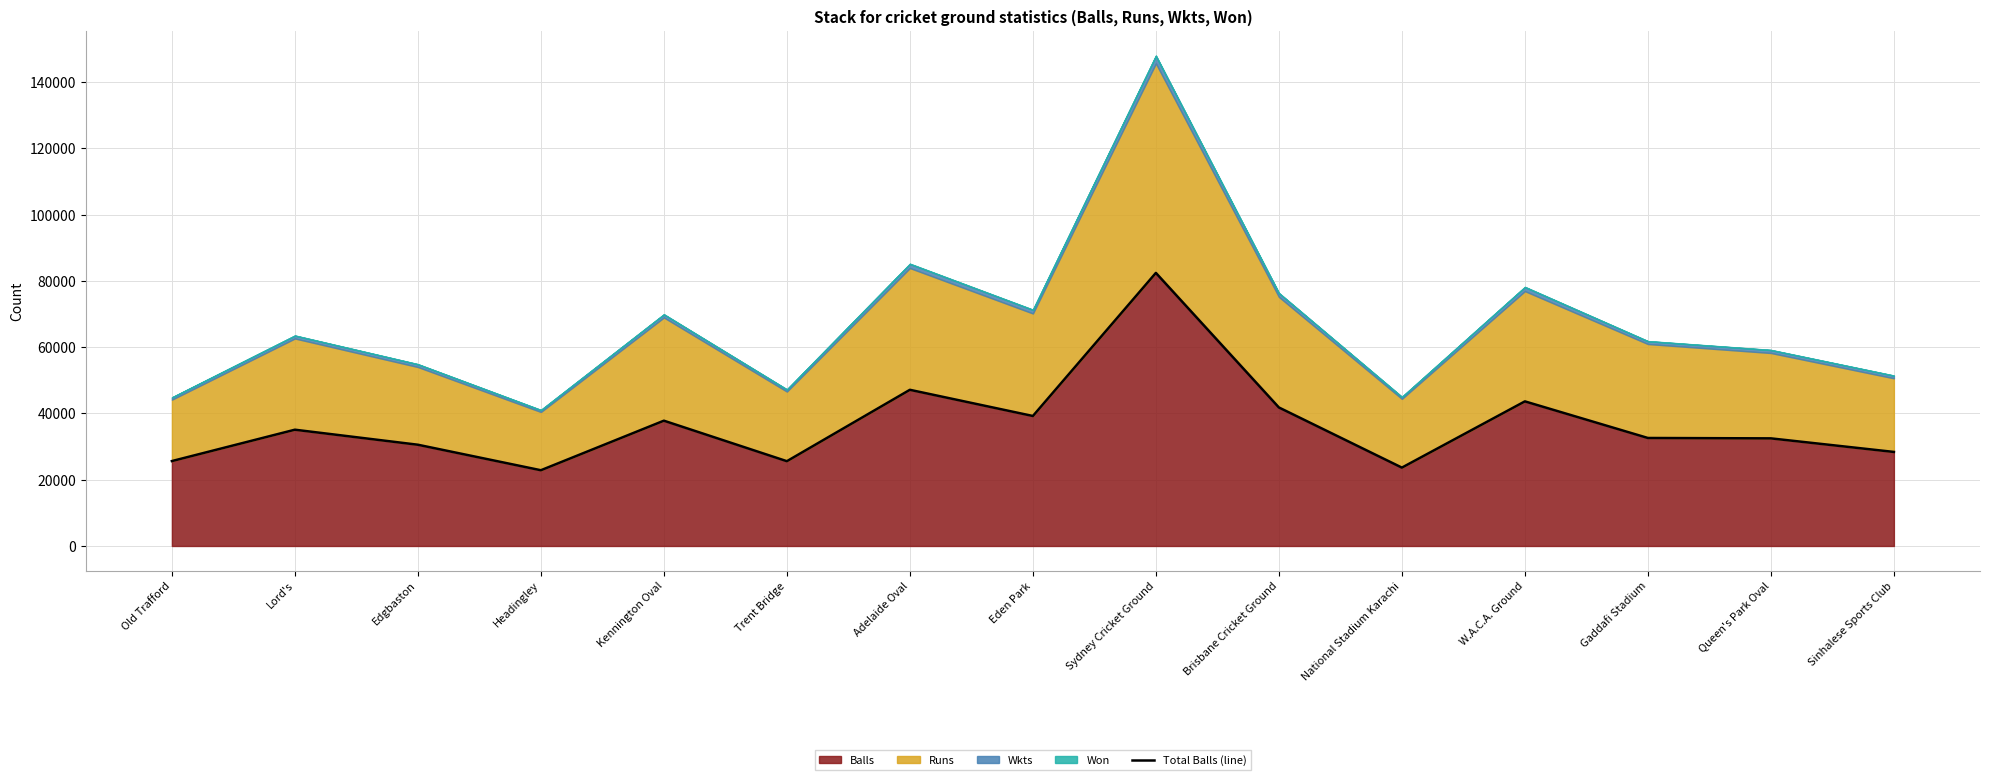

Which label corresponds to the smallest value in the chart?

Headingley